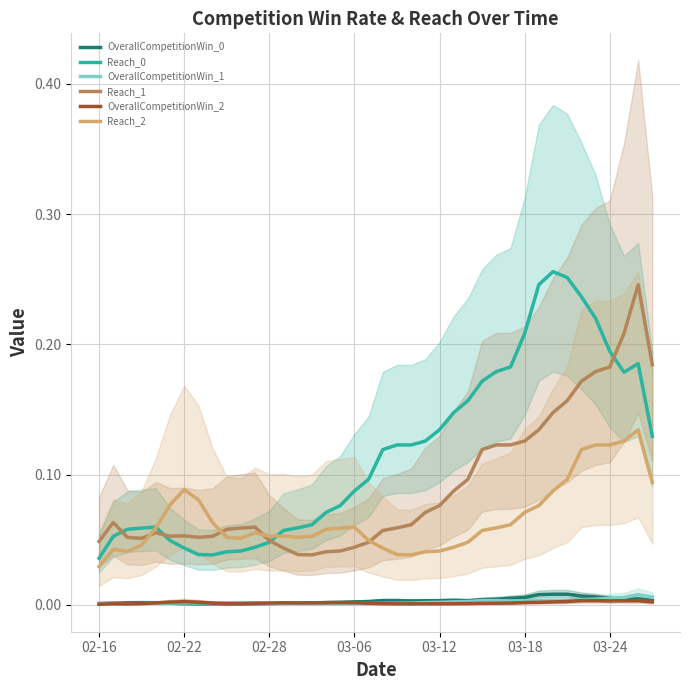

What position from the right is 22?

18